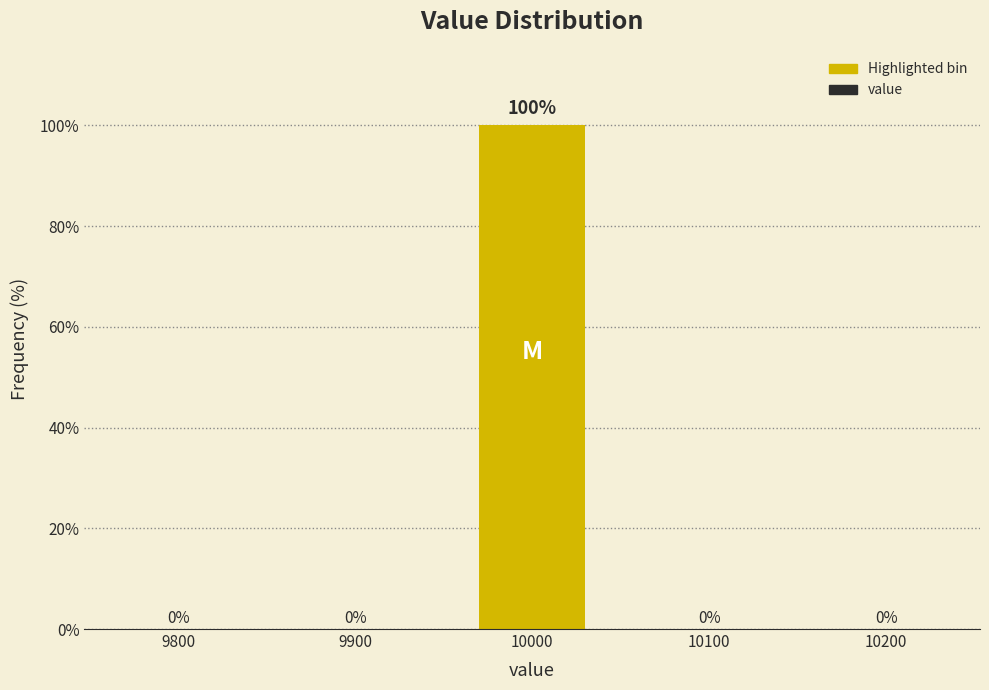

Reading right to left, extract all data points from this chart.

10200=0	10100=0	10000=100	9900=0	9800=0